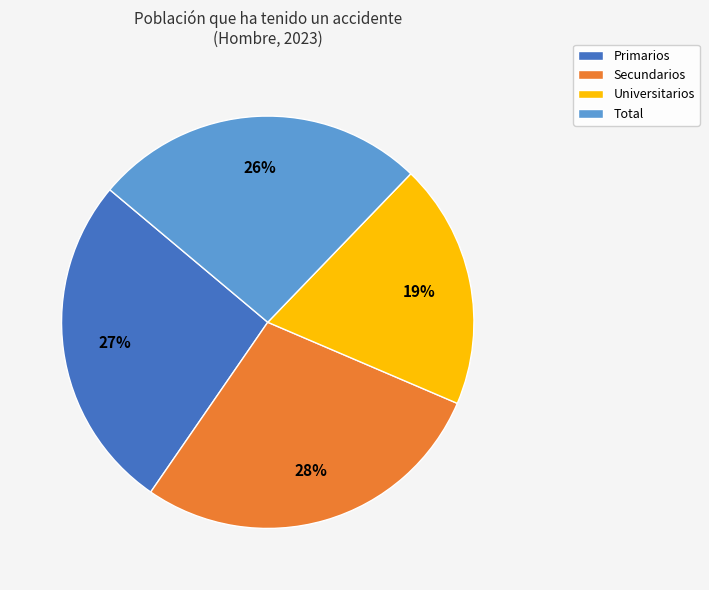

Do Universitarios and Primarios together represent more than half of the pie?

No